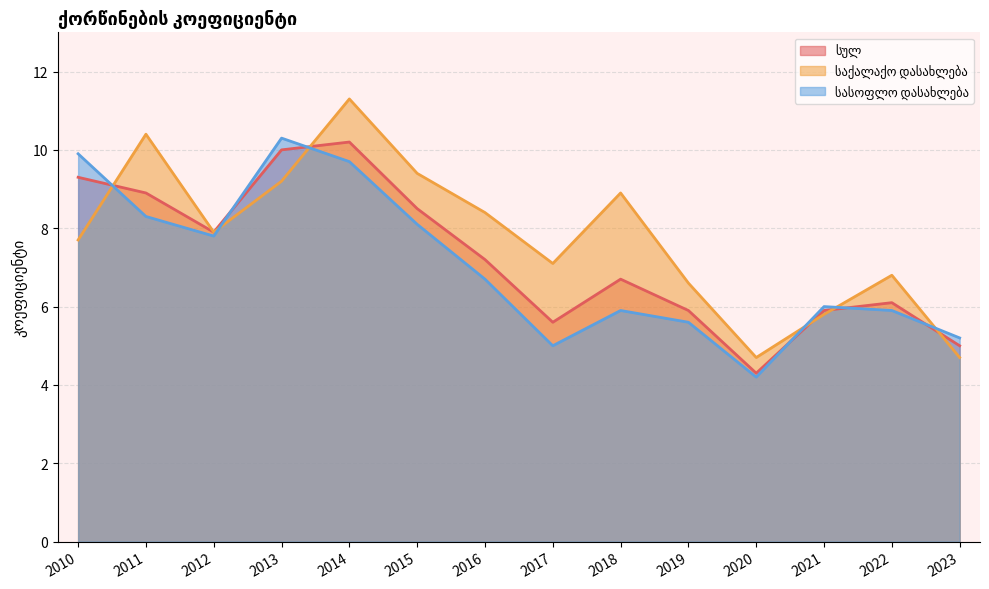

True or false: საქალაქო დასახლება has a value of 19.3 at 2014.

False